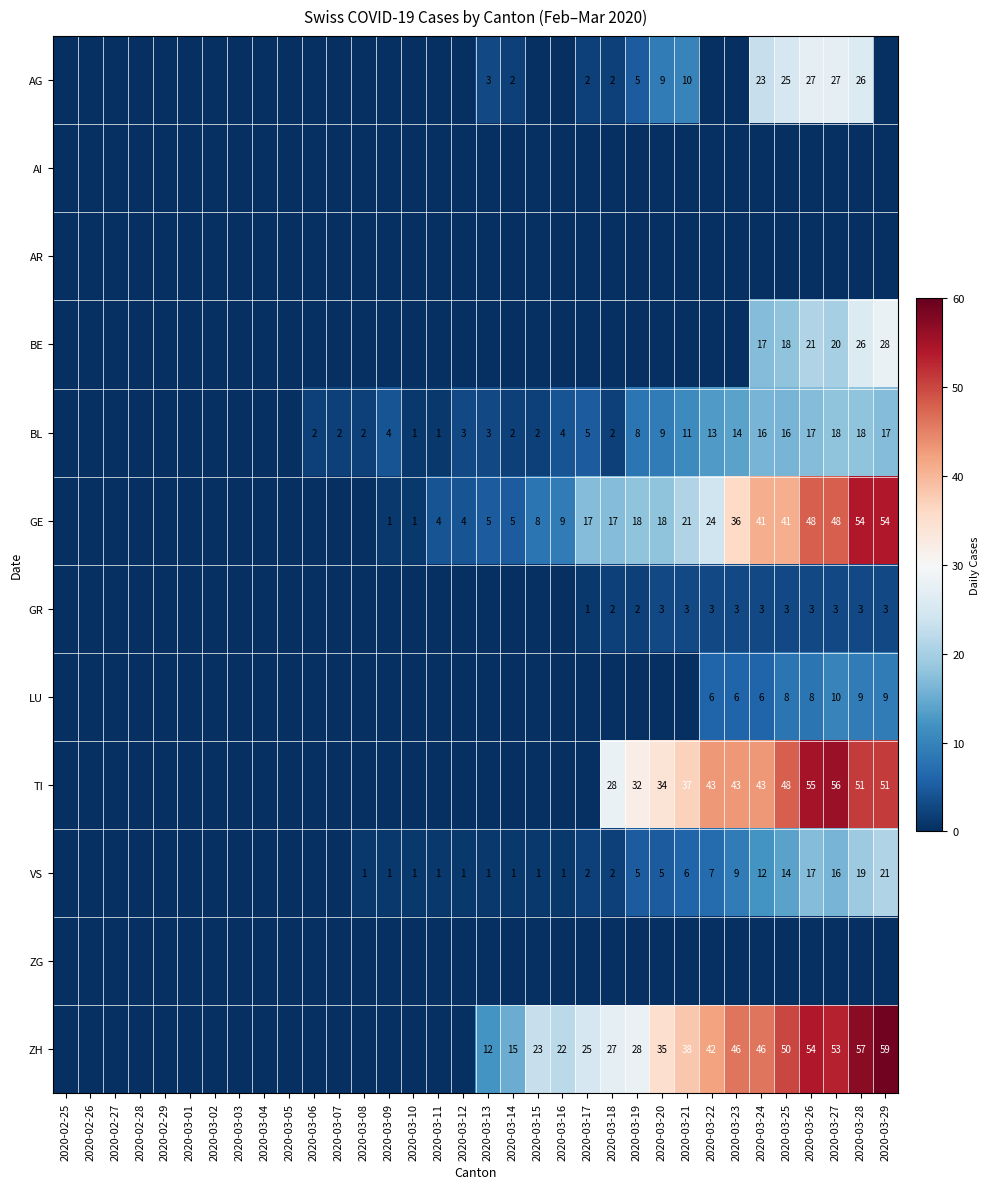

How many categories are shown in the chart?

34